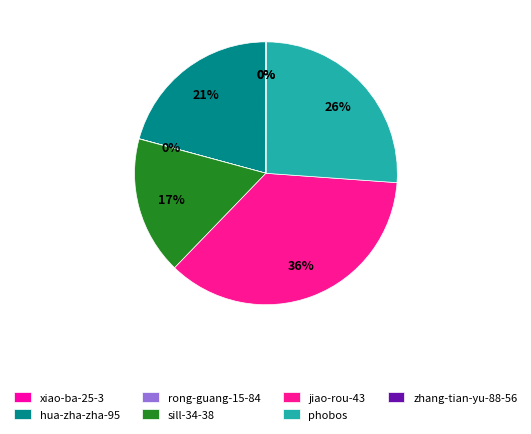

The rong-guang-15-84 slice represents 0% of the pie. True or false?

True